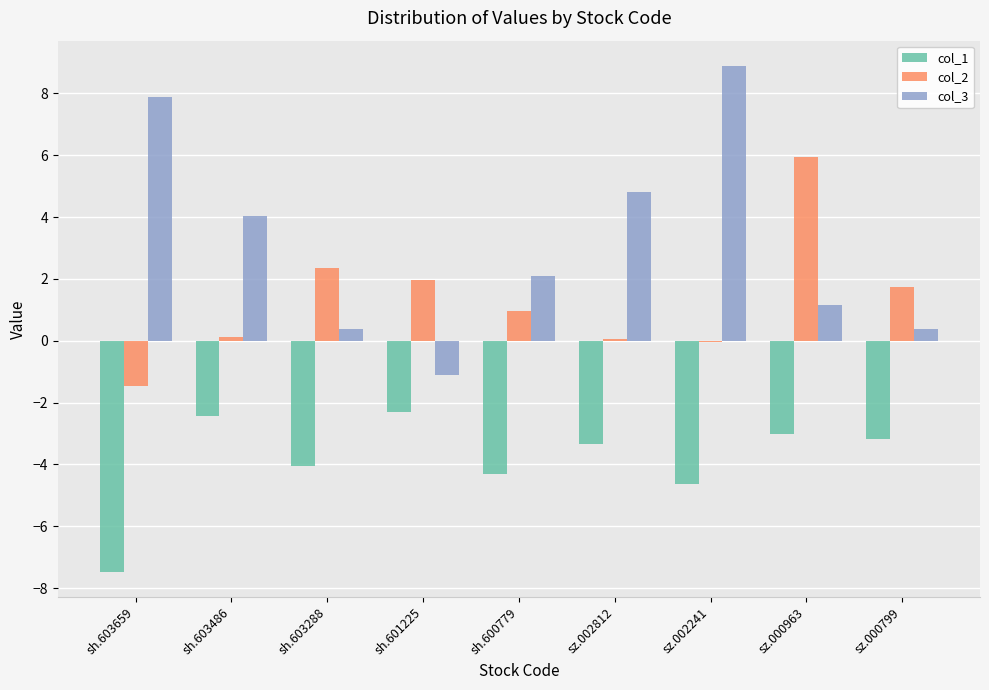

What is the approximate value of col_3 at sh.600779?

2.1